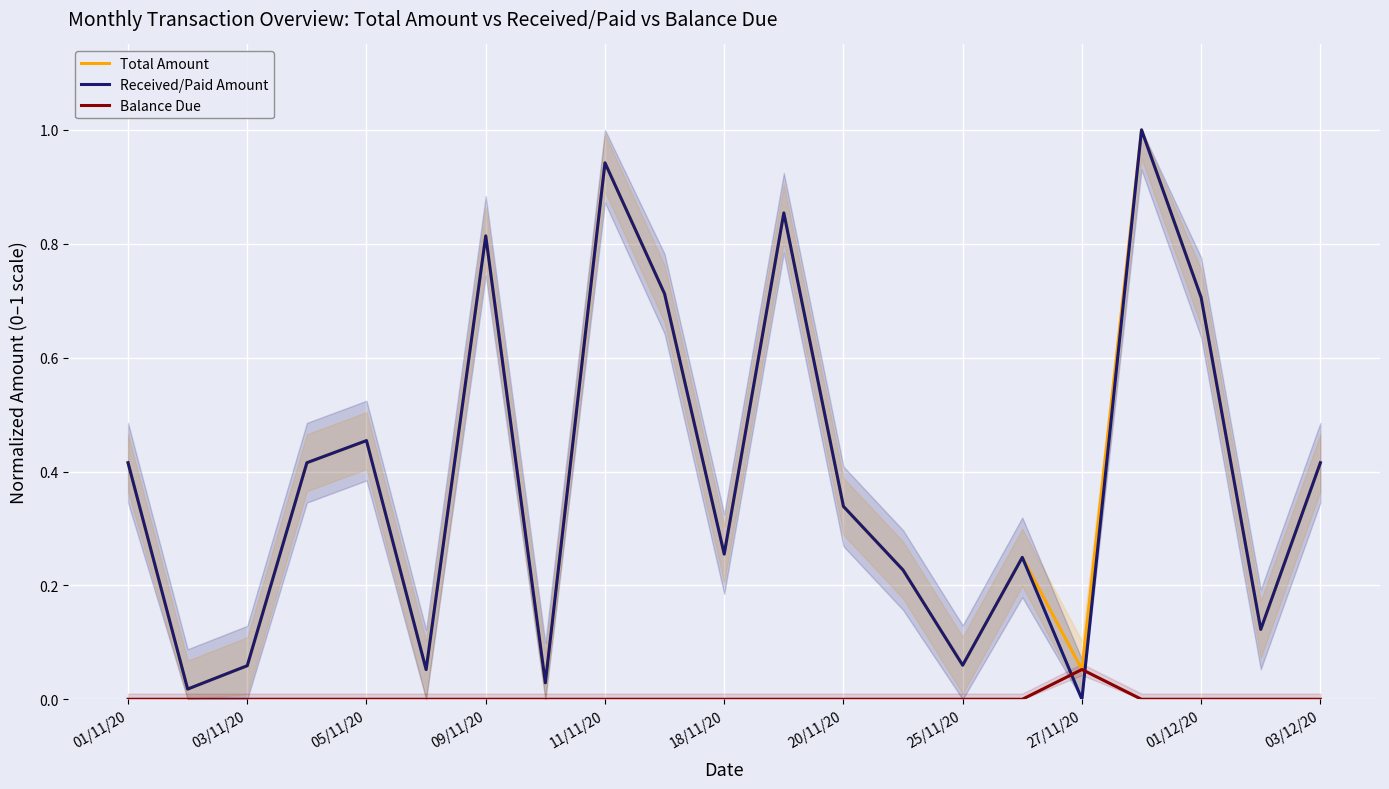

True or false: Balance Due has a value of 0.0 at 01/11/20.

True